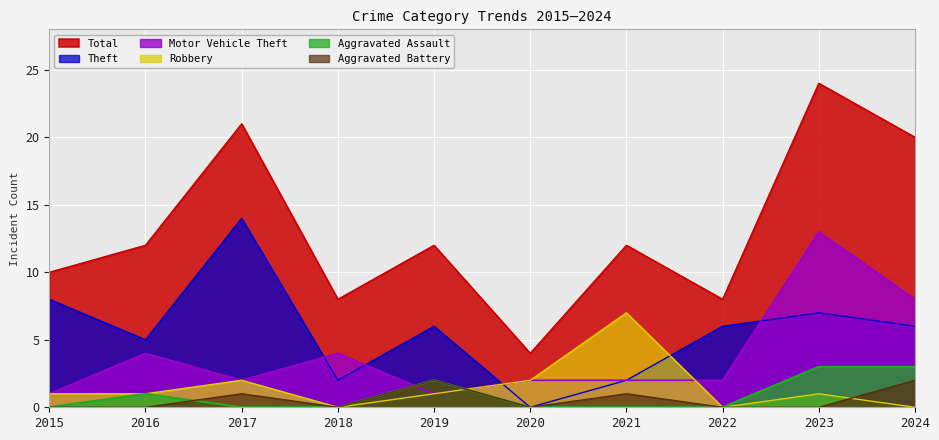

What is the average value of the Motor Vehicle Theft series?

4